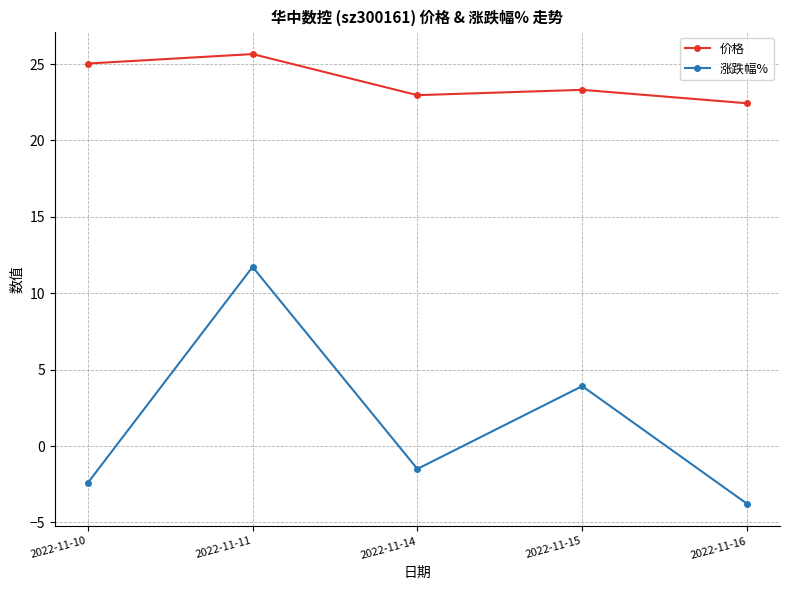

What are all the series names shown in the legend?

价格, 涨跌幅%